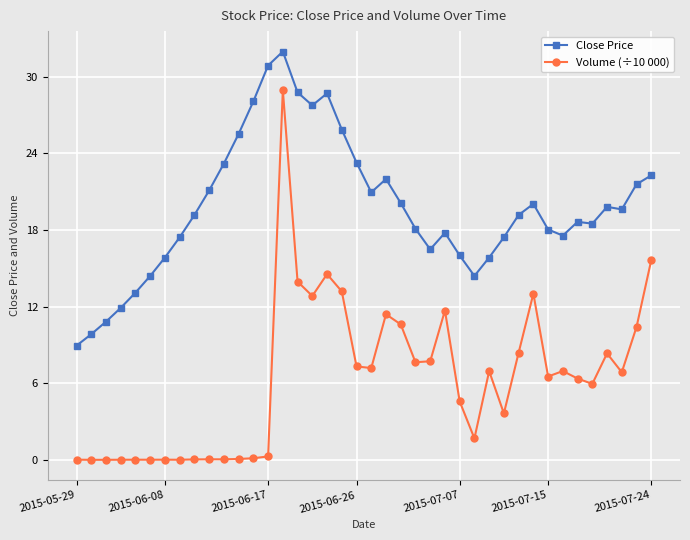

Count the number of categories in the chart.

40